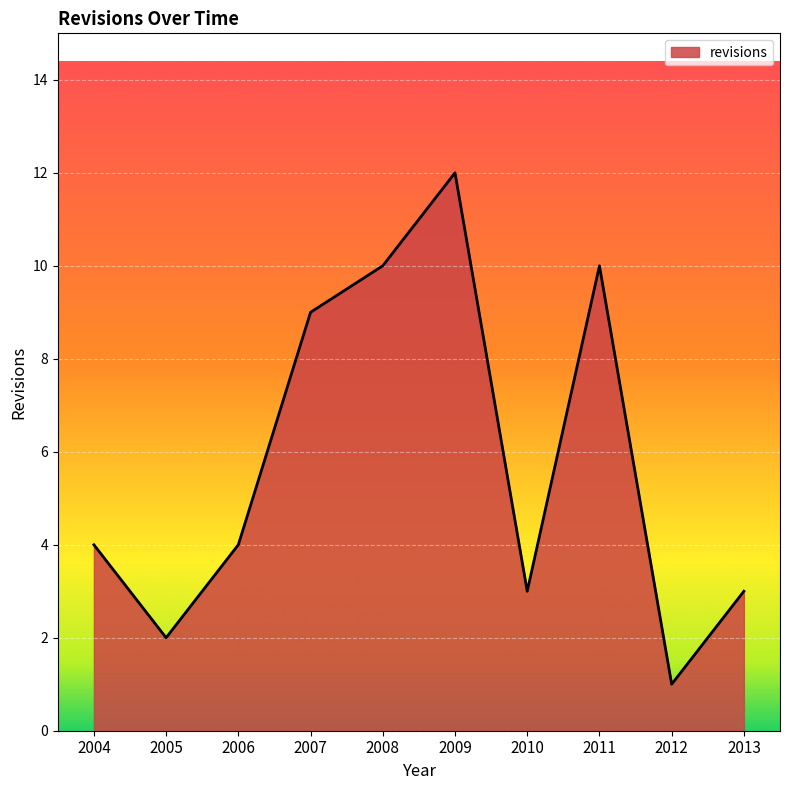

Which has a higher value, 2009 or 2011?

2009